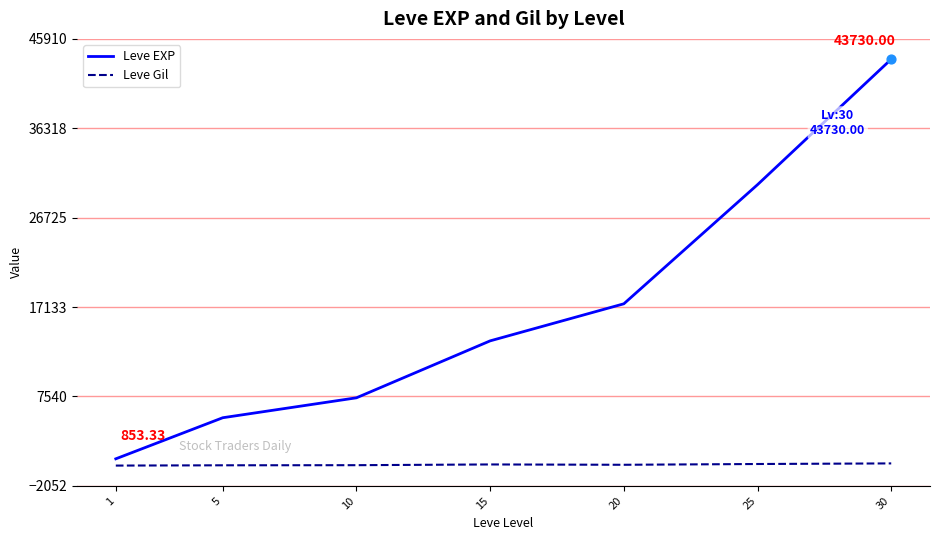

At which category is the sum across all series the highest?

30